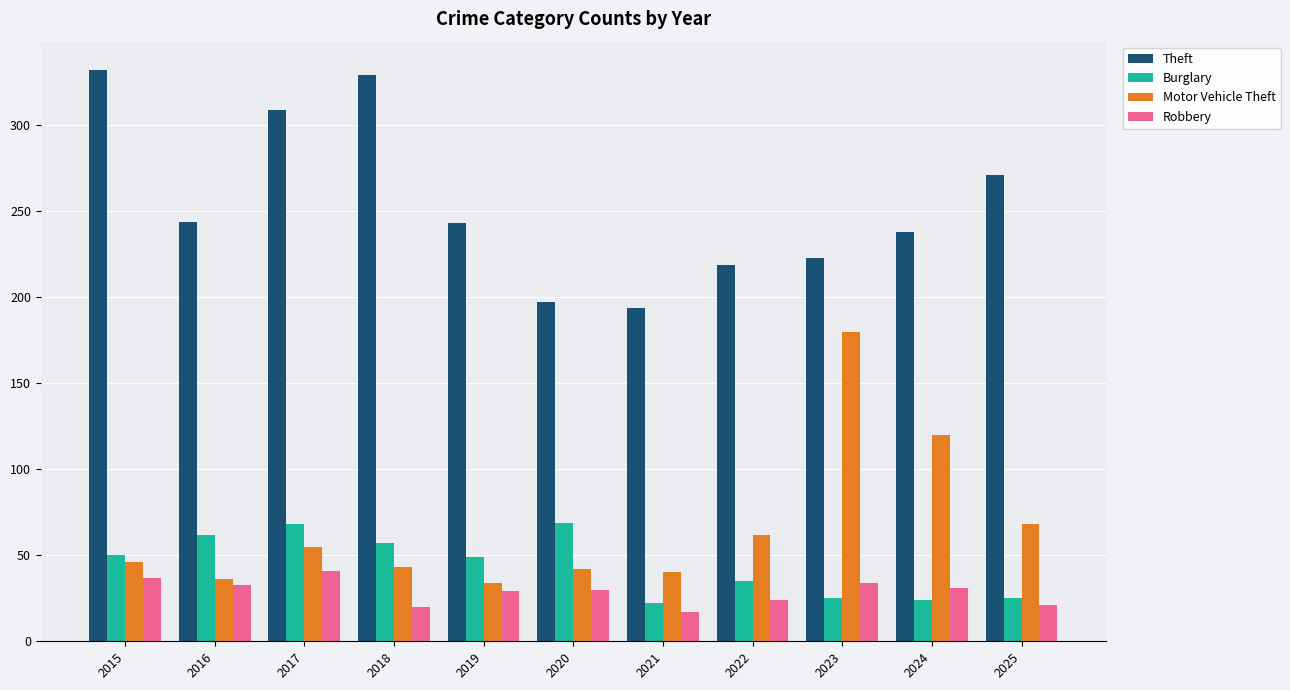

List the series in order of their peak value, lowest first.

Robbery, Burglary, Motor Vehicle Theft, Theft